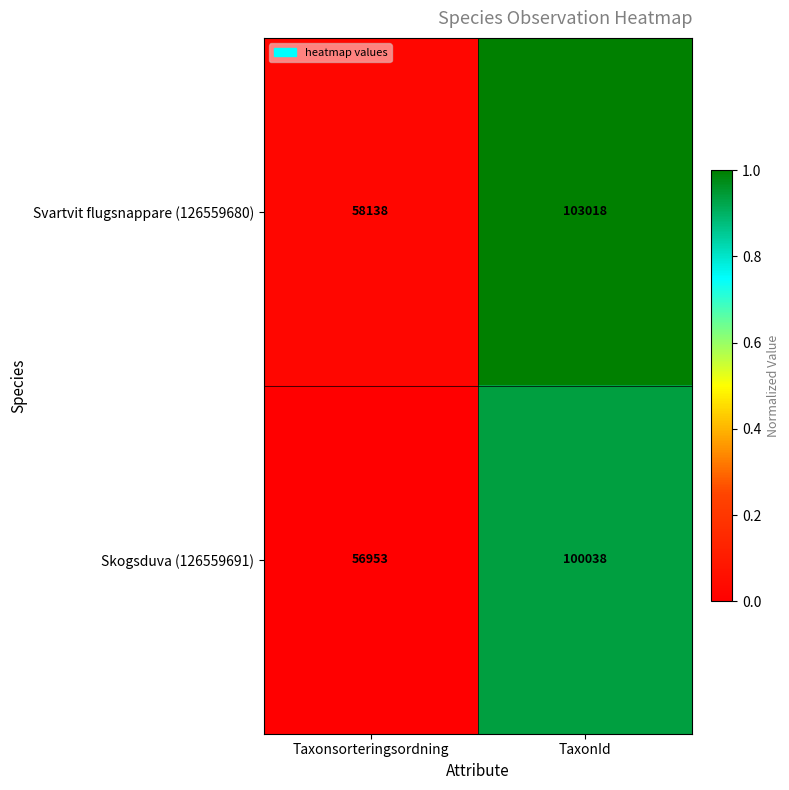

At which category is the sum across all series the highest?

TaxonId